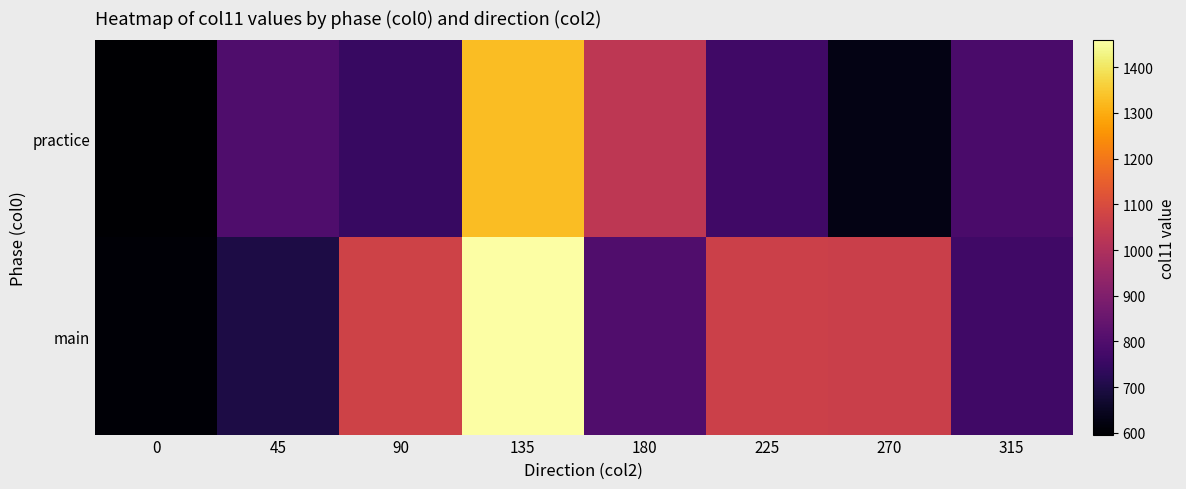

Reading left to right, what are all the values shown in this chart?

practice: 0=596	45=797	90=750	135=1330	180=1031	225=767	270=629	315=787
main: 0=606	45=700	90=1072	135=1459	180=800	225=1065	270=1064	315=765